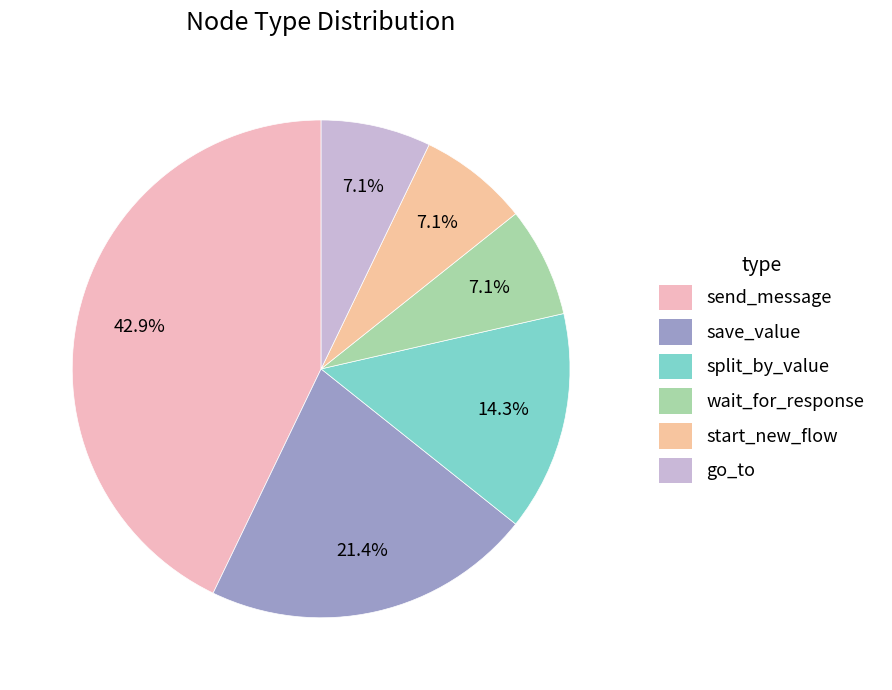

Is it true that go_to is 7% of the pie?

True